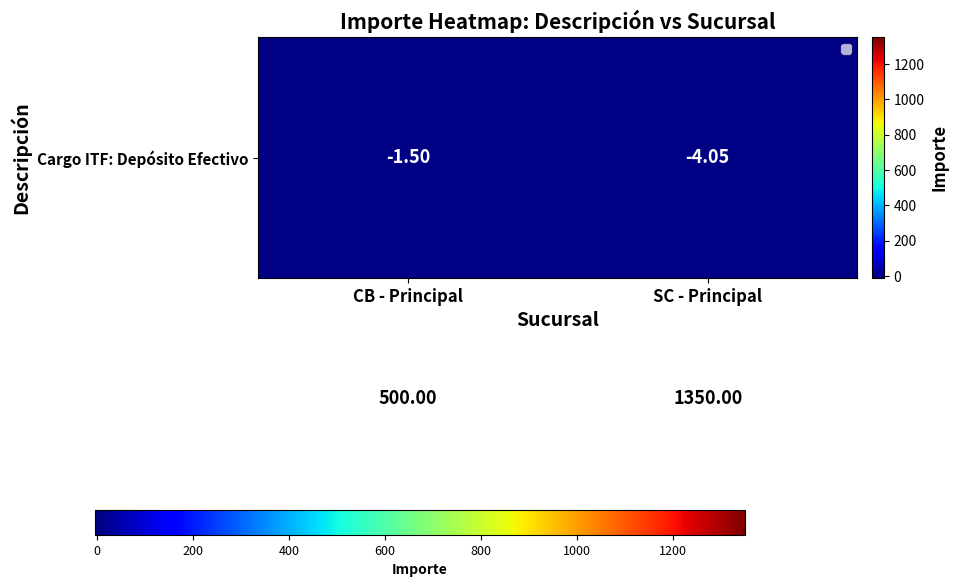

At which category is the sum across all series the highest?

SC - Principal